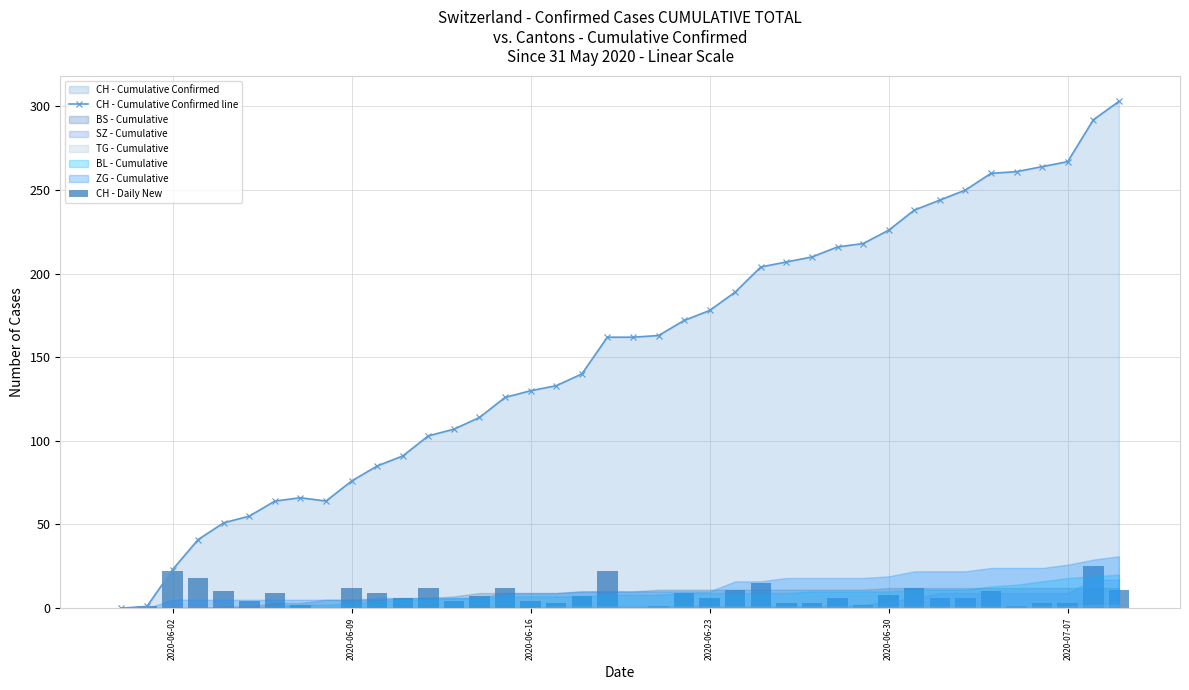

How many values in the CH - Daily New series are below 6?

16